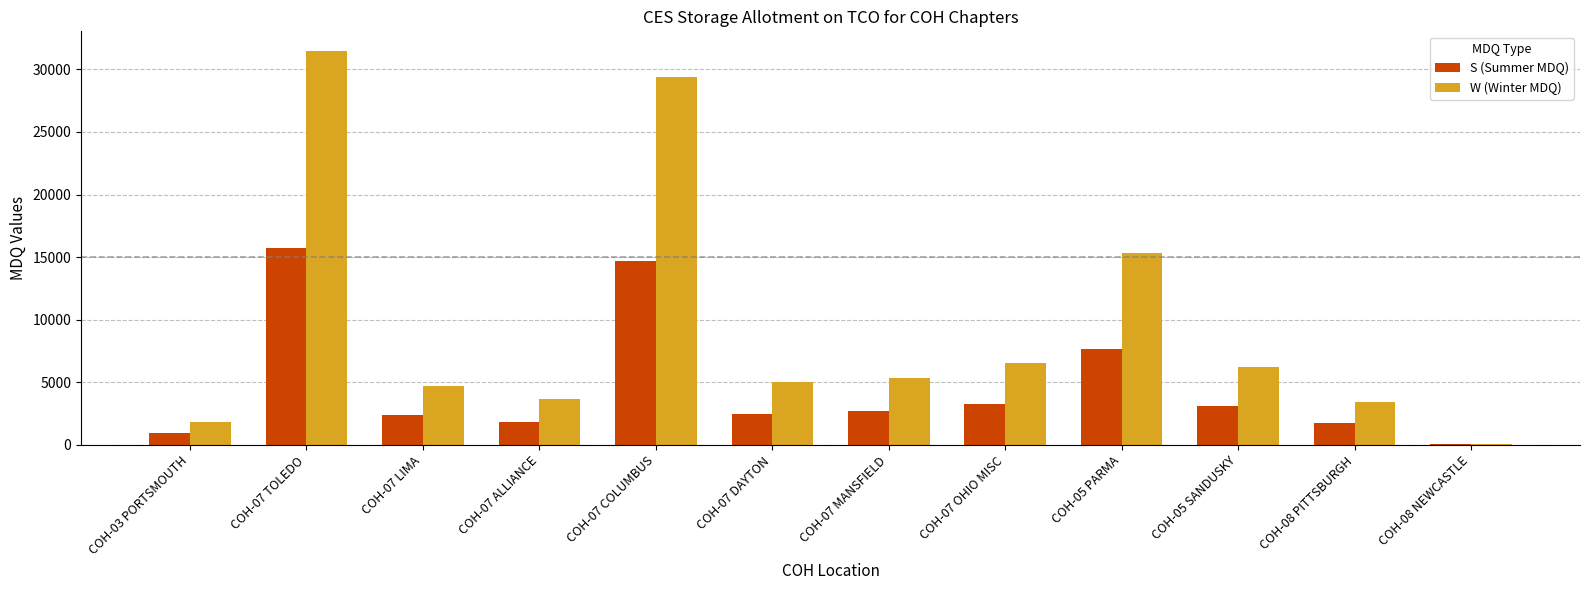

The value of S (Summer MDQ) at COH-07 ALLIANCE is 1834. True or false?

True